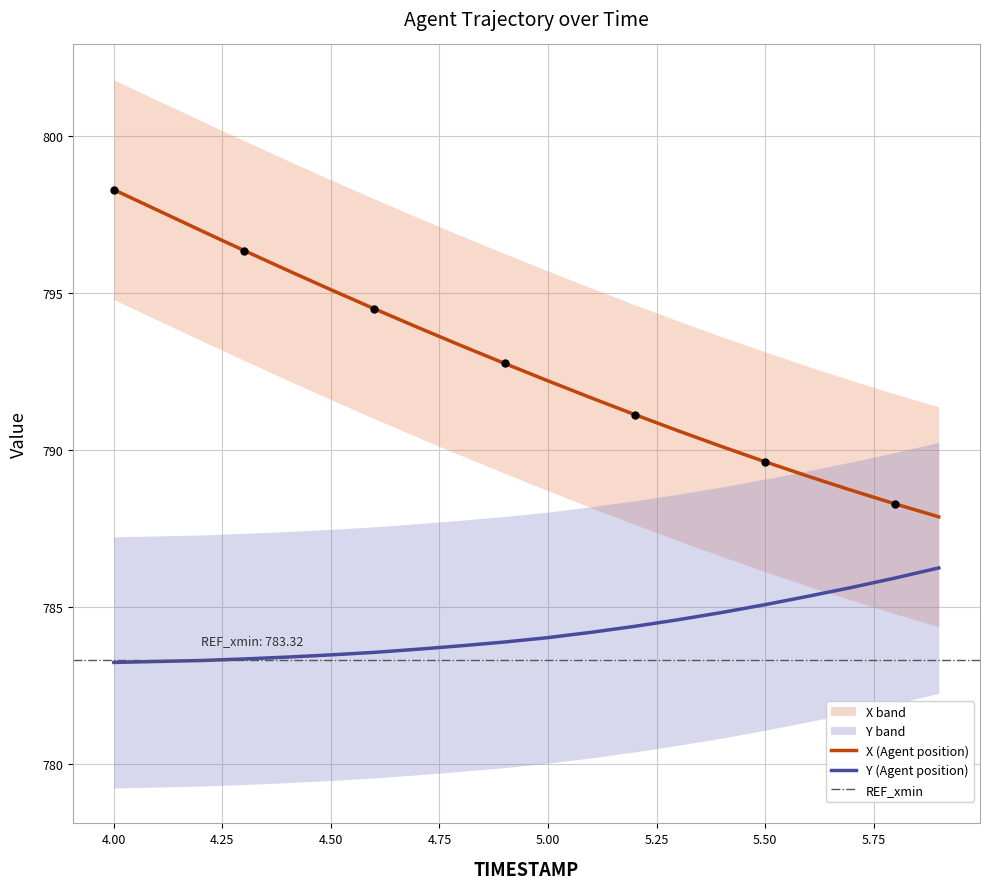

Which series has the largest Y range (max minus min)?

X